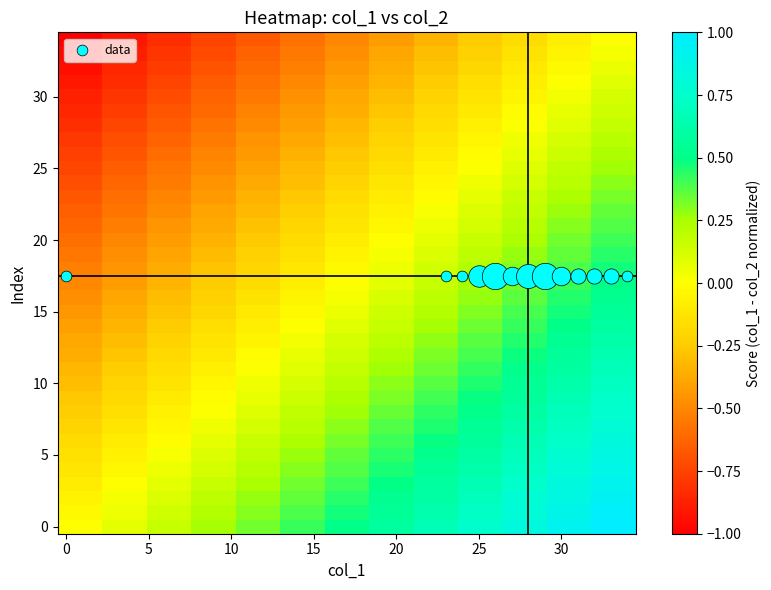

How many series are shown in this chart?

35